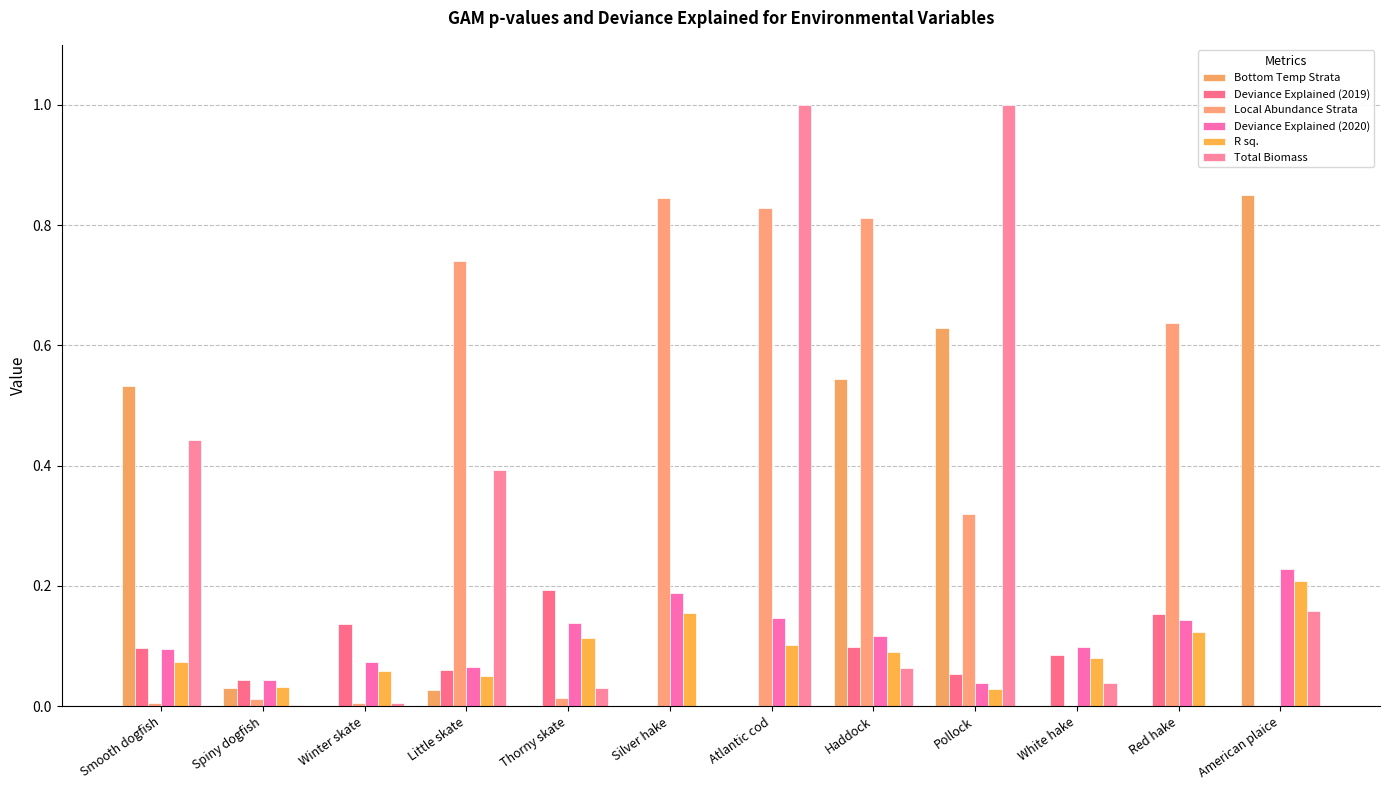

What is the difference between the highest and lowest values at Pollock?

1.0